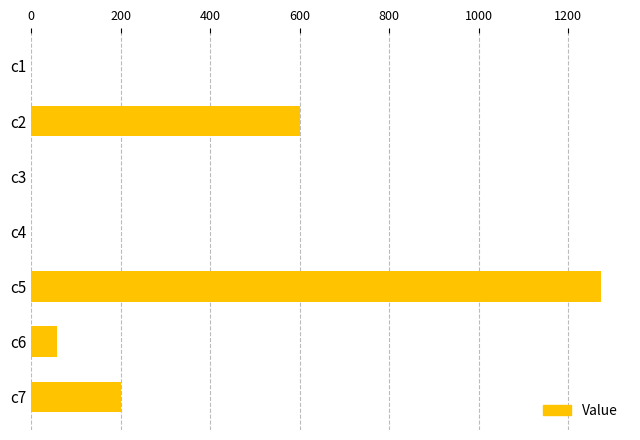

The value at c7 is 200.9. True or false?

True